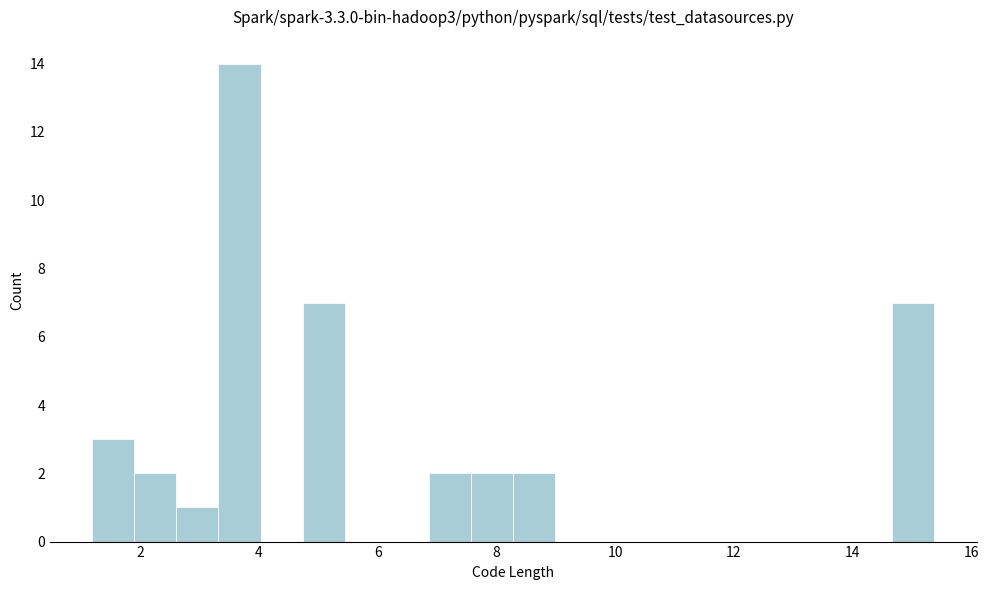

Around what value on the x-axis is the tallest bar? Give the approximate position of its centre, as read against the axis.

3.6